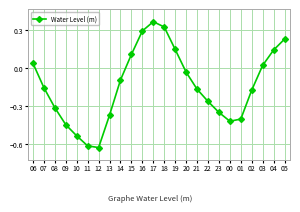

Which label corresponds to the smallest value in the chart?

12